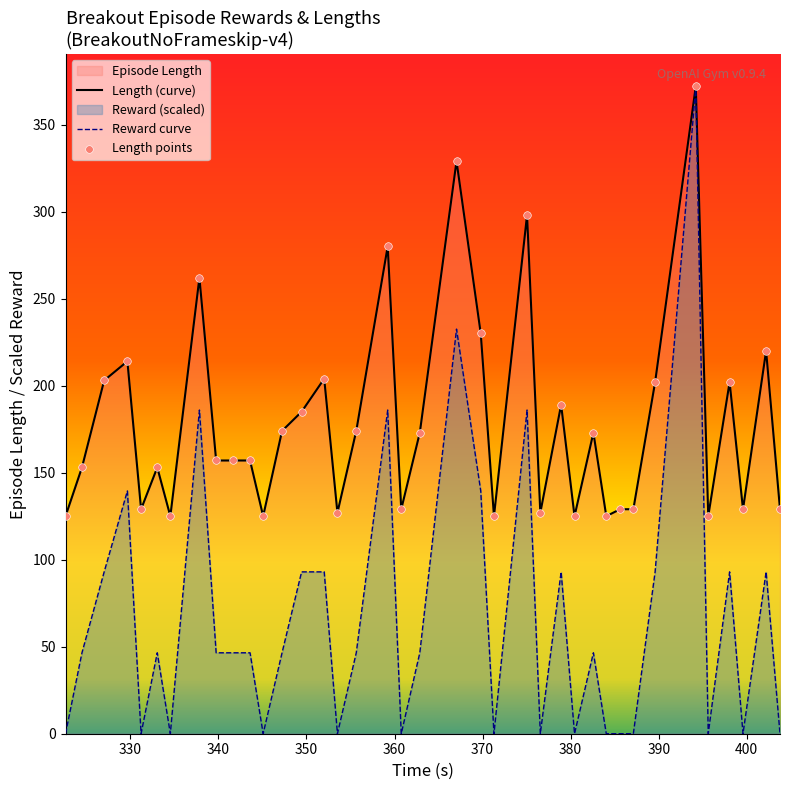

Which series has the largest total across all categories?

Length (curve)